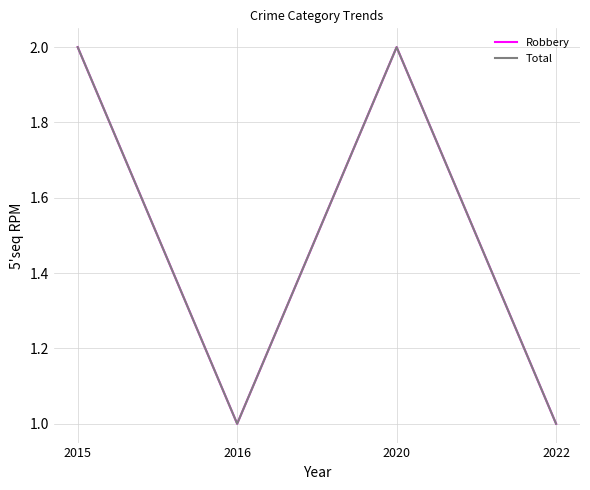

What is the difference between the maximum and second lowest values in the Total series?

1